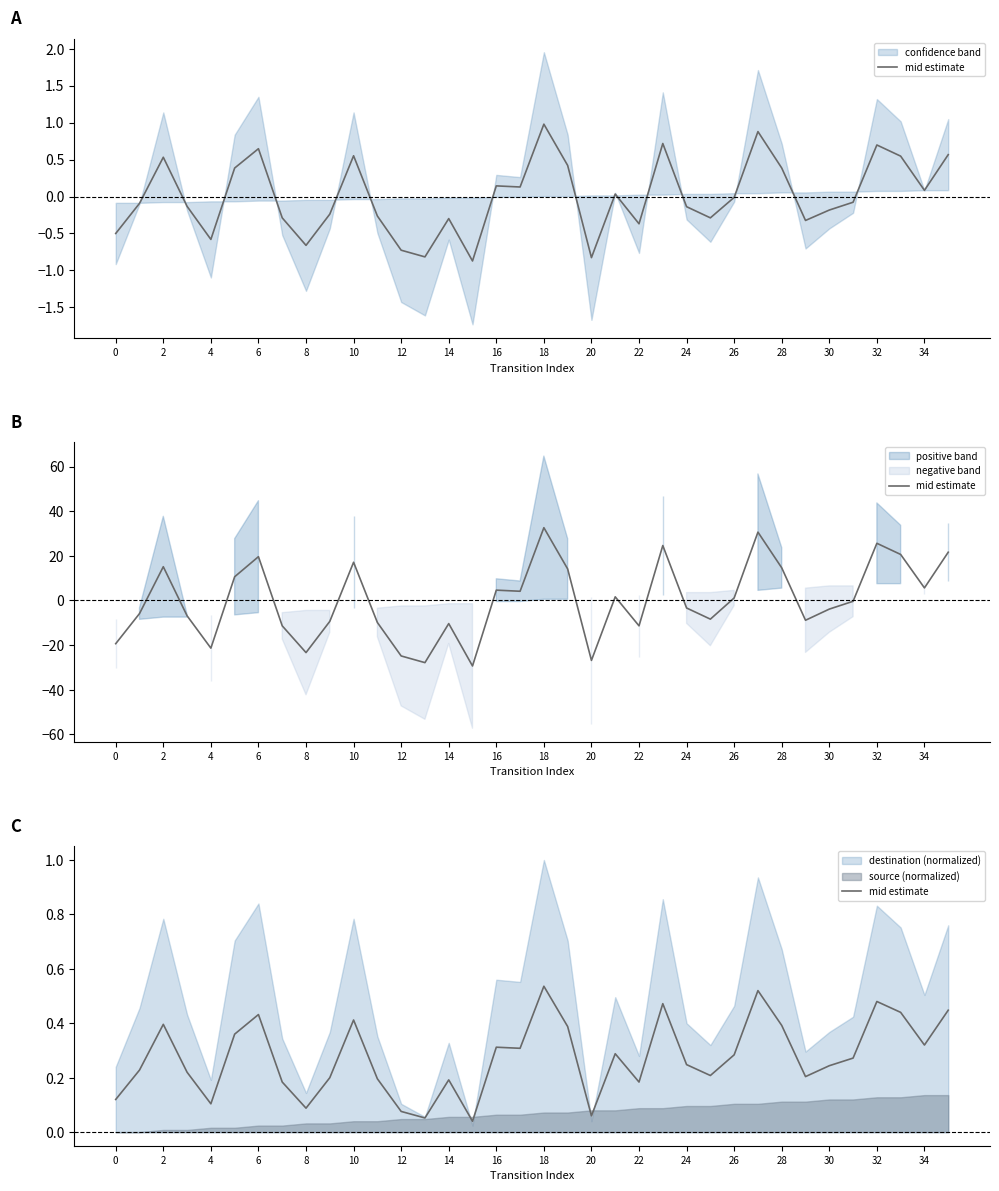

What is the average value?

0.3